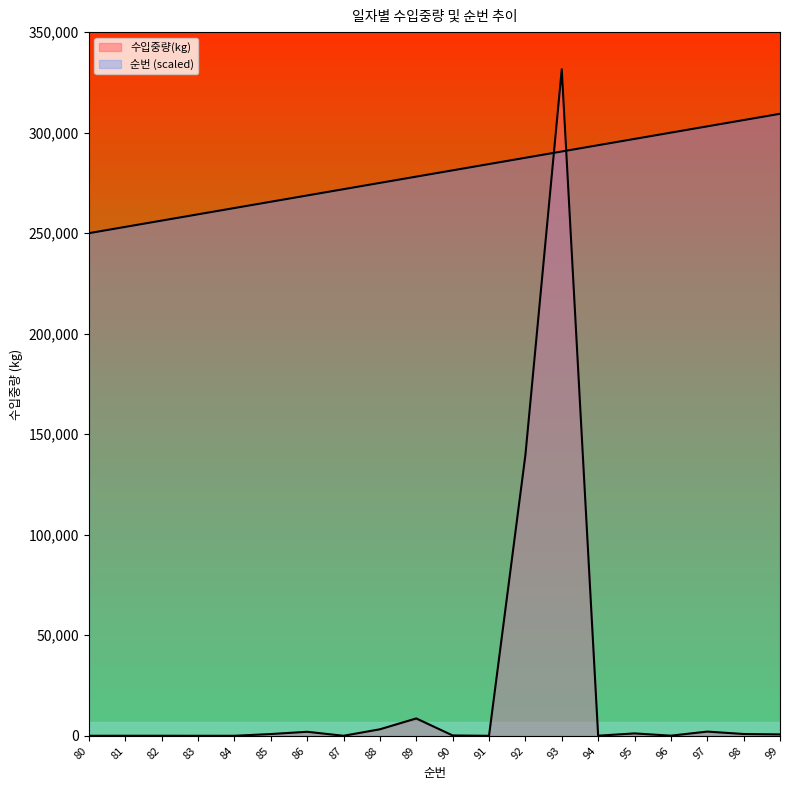

Reading right to left, transcribe all the data shown in this chart.

순번: 309375.0	306250.0	303125.0	300000.0	296875.0	293750.0	290625.0	287500.0	284375.0	281250.0	278125.0	275000.0	271875.0	268750.0	265625.0	262500.0	259375.0	256250.0	253125.0	250000.0
수입중량(kg): 696.0	900.0	2100.0	71.0	1190.0	71.0	331512.0	139584.0	9.0	173.0	8640.0	3240.0	20.0	2000.0	880.0	15.0	10.0	30.0	30.0	15.0